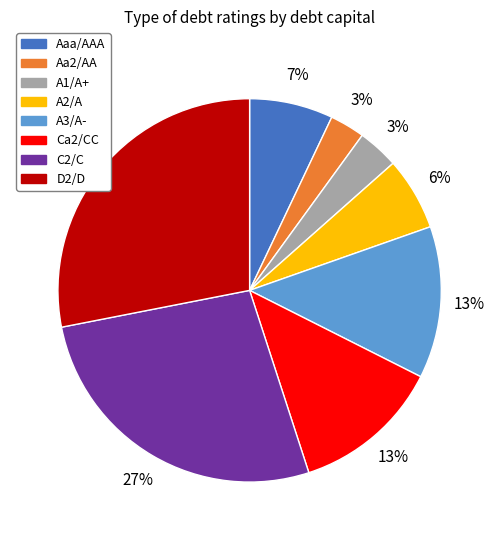

What percentage is the A3/A- slice, to the nearest percent?

13%